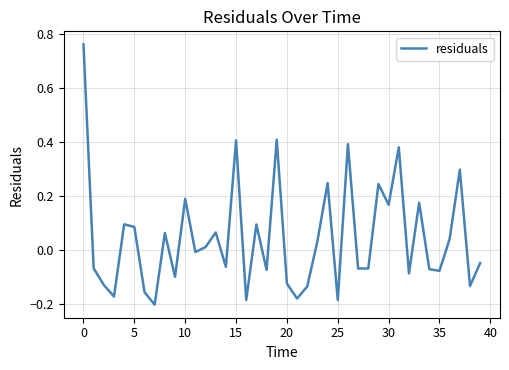

What is the difference between the maximum and minimum values?

1.0